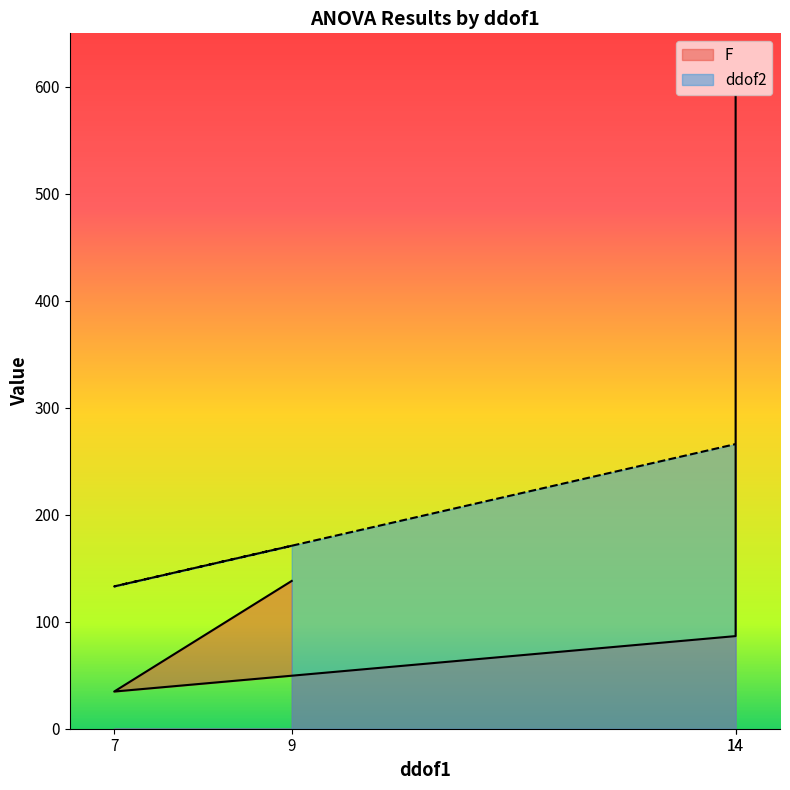

How many values in the ddof2 series are below 266?

2